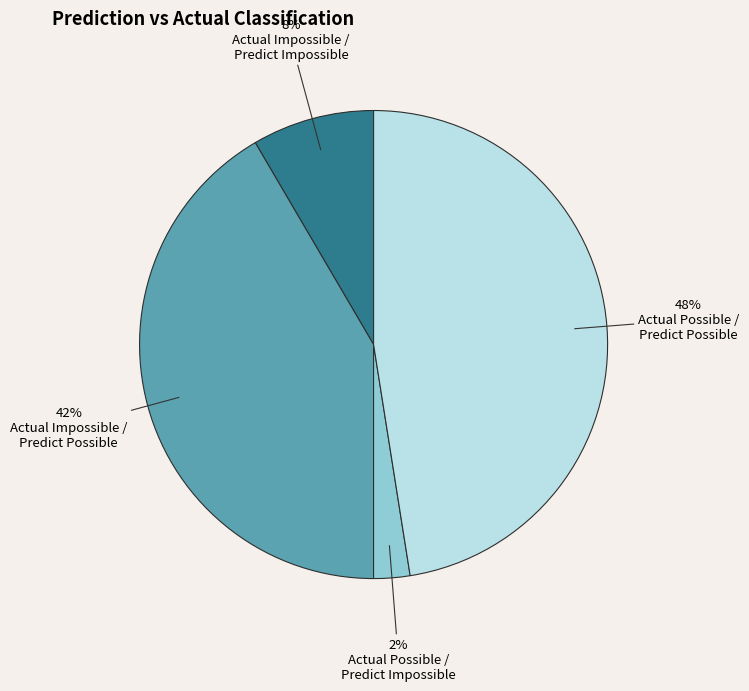

To the nearest percent, what is the average slice percentage?

25%